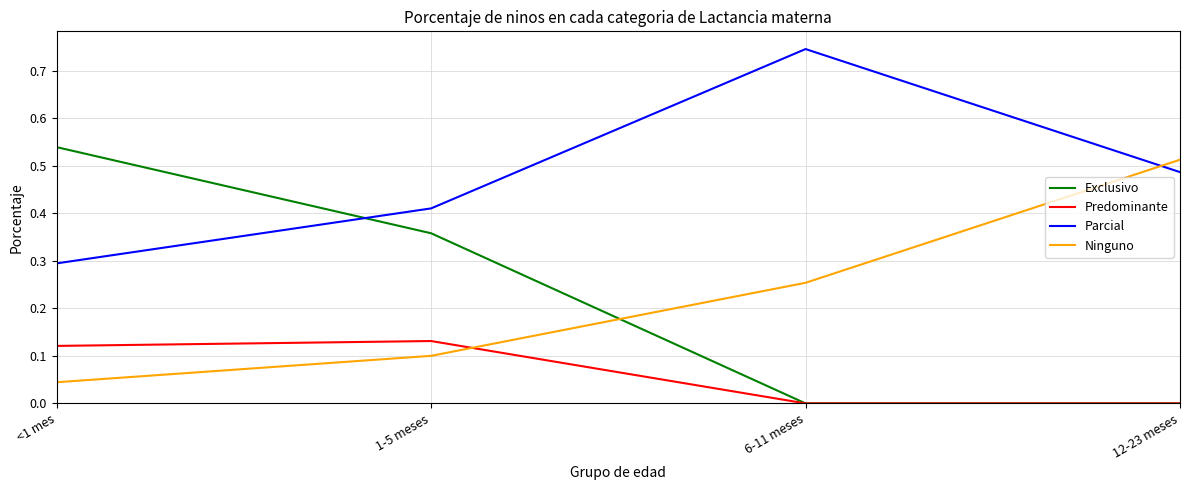

Count the Predominante values in the range 0 to 1.

4